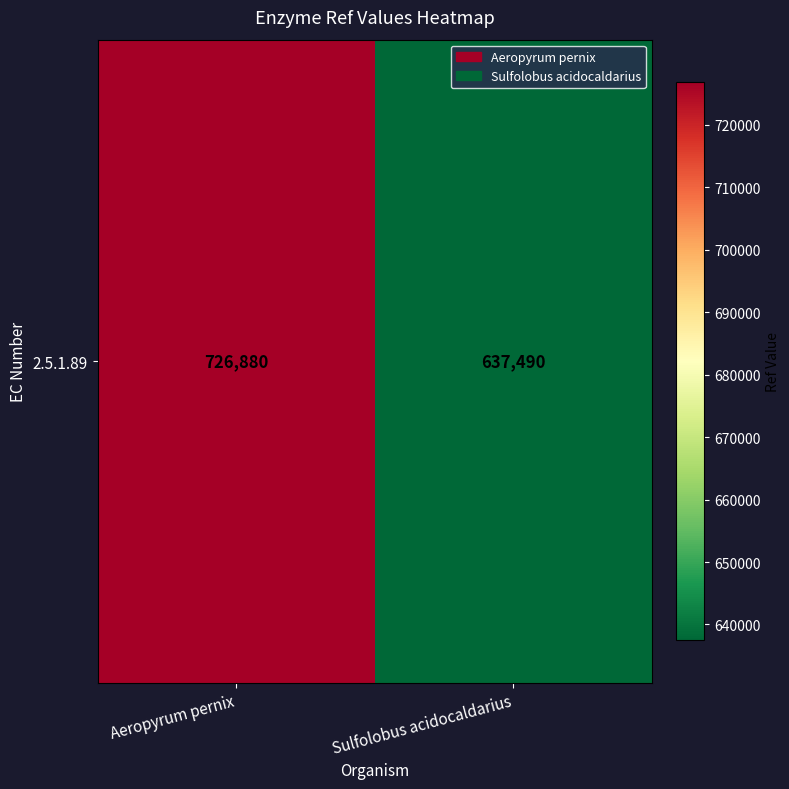

Which has a higher value, Sulfolobus acidocaldarius or Aeropyrum pernix?

Aeropyrum pernix